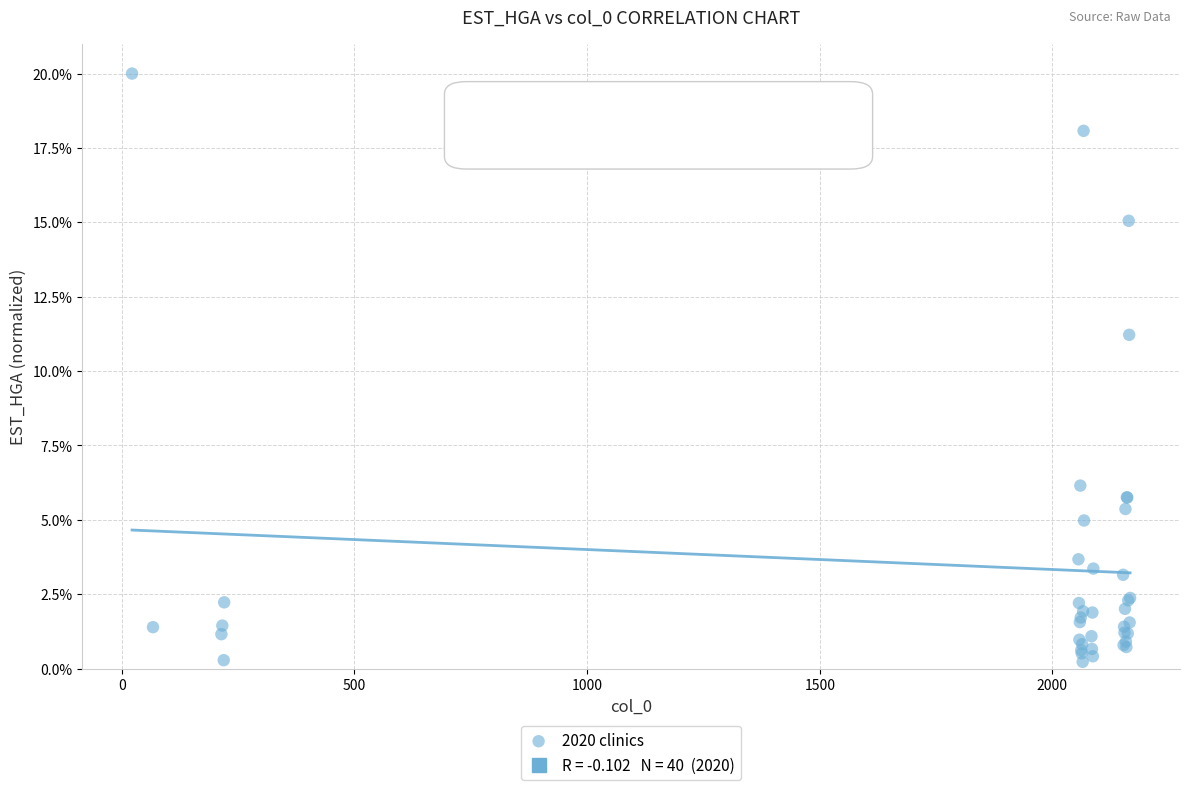

What Y value in the scatter plot is closest to 10?

11.2